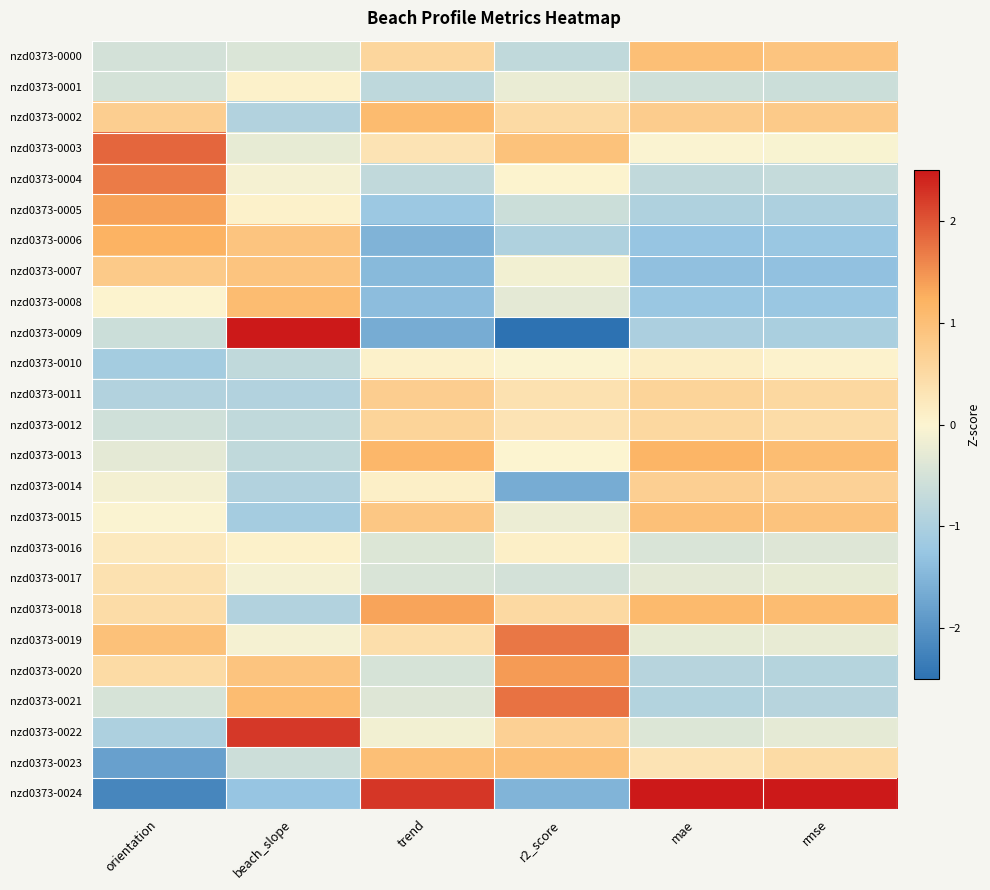

Reading right to left, transcribe all the data shown in this chart.

nzd0373-0000: rmse=0.9	mae=1.0	r2_score=-0.7	trend=0.6	beach_slope=-0.4	orientation=-0.5
nzd0373-0001: rmse=-0.6	mae=-0.6	r2_score=-0.2	trend=-0.8	beach_slope=0.1	orientation=-0.5
nzd0373-0002: rmse=0.8	mae=0.8	r2_score=0.5	trend=1.1	beach_slope=-0.9	orientation=0.7
nzd0373-0003: rmse=-0.1	mae=-0.0	r2_score=1.0	trend=0.3	beach_slope=-0.3	orientation=1.9
nzd0373-0004: rmse=-0.7	mae=-0.7	r2_score=0.0	trend=-0.7	beach_slope=-0.1	orientation=1.7
nzd0373-0005: rmse=-1.0	mae=-1.0	r2_score=-0.6	trend=-1.2	beach_slope=0.1	orientation=1.4
nzd0373-0006: rmse=-1.2	mae=-1.3	r2_score=-1.0	trend=-1.5	beach_slope=0.9	orientation=1.2
nzd0373-0007: rmse=-1.3	mae=-1.3	r2_score=-0.1	trend=-1.4	beach_slope=0.9	orientation=0.8
nzd0373-0008: rmse=-1.2	mae=-1.2	r2_score=-0.3	trend=-1.4	beach_slope=1.1	orientation=0.0
nzd0373-0009: rmse=-1.0	mae=-1.0	r2_score=-2.5	trend=-1.6	beach_slope=2.6	orientation=-0.6
nzd0373-0010: rmse=0.0	mae=0.1	r2_score=-0.0	trend=0.1	beach_slope=-0.8	orientation=-1.1
nzd0373-0011: rmse=0.5	mae=0.6	r2_score=0.4	trend=0.7	beach_slope=-0.9	orientation=-0.9
nzd0373-0012: rmse=0.5	mae=0.5	r2_score=0.3	trend=0.6	beach_slope=-0.8	orientation=-0.6
nzd0373-0013: rmse=1.1	mae=1.2	r2_score=0.0	trend=1.1	beach_slope=-0.8	orientation=-0.3
nzd0373-0014: rmse=0.7	mae=0.7	r2_score=-1.6	trend=0.1	beach_slope=-0.9	orientation=-0.1
nzd0373-0015: rmse=0.9	mae=1.0	r2_score=-0.2	trend=0.9	beach_slope=-1.1	orientation=-0.0
nzd0373-0016: rmse=-0.4	mae=-0.4	r2_score=0.1	trend=-0.4	beach_slope=0.1	orientation=0.2
nzd0373-0017: rmse=-0.3	mae=-0.3	r2_score=-0.5	trend=-0.4	beach_slope=-0.1	orientation=0.4
nzd0373-0018: rmse=1.1	mae=1.1	r2_score=0.5	trend=1.4	beach_slope=-0.9	orientation=0.5
nzd0373-0019: rmse=-0.3	mae=-0.3	r2_score=1.7	trend=0.4	beach_slope=-0.1	orientation=1.0
nzd0373-0020: rmse=-0.9	mae=-0.9	r2_score=1.4	trend=-0.5	beach_slope=0.9	orientation=0.5
nzd0373-0021: rmse=-0.9	mae=-0.9	r2_score=1.8	trend=-0.4	beach_slope=1.1	orientation=-0.5
nzd0373-0022: rmse=-0.3	mae=-0.4	r2_score=0.7	trend=-0.1	beach_slope=2.2	orientation=-1.0
nzd0373-0023: rmse=0.5	mae=0.3	r2_score=1.0	trend=1.0	beach_slope=-0.6	orientation=-1.8
nzd0373-0024: rmse=3.1	mae=3.0	r2_score=-1.5	trend=2.3	beach_slope=-1.3	orientation=-2.2